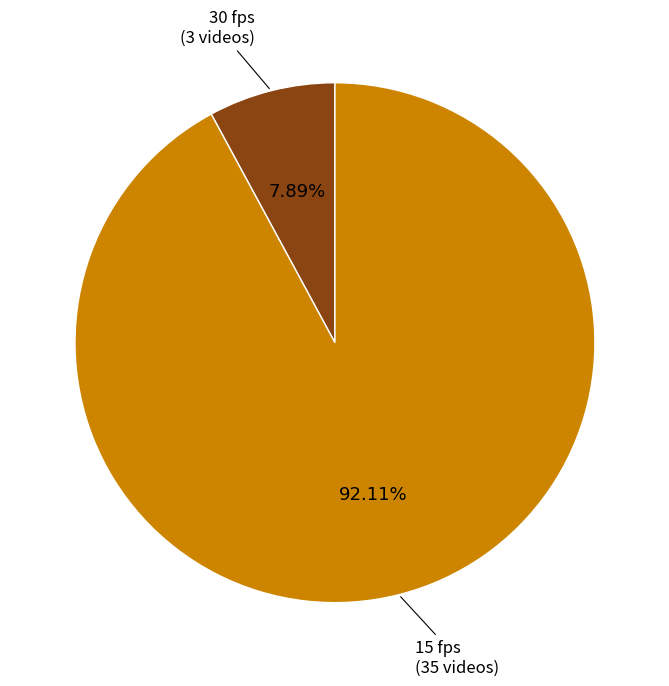

Is there any slice that represents more than half of the pie?

Yes